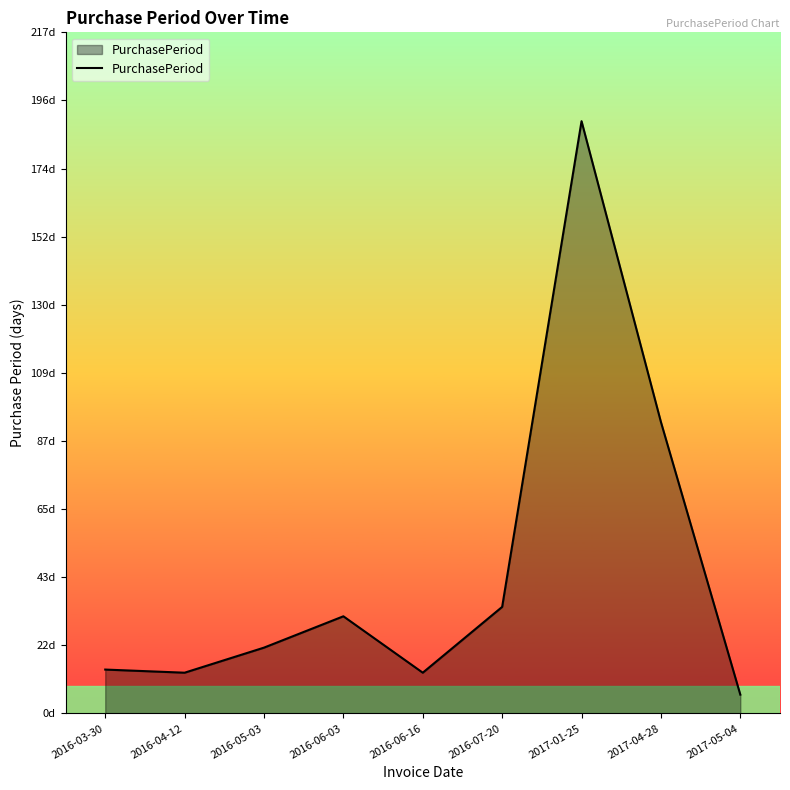

Where is the data nearest to the value 97?

2017-04-28